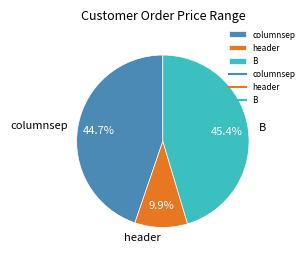

To the nearest percent, what percentage of the pie is columnsep?

45%